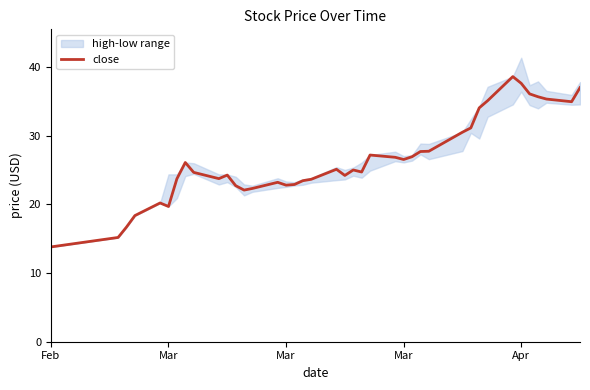

What is the greatest value displayed?

38.6